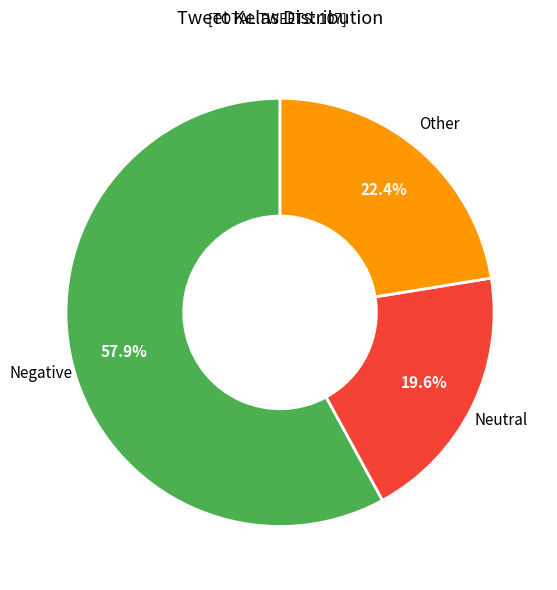

What is the ratio of the value at Negative to the value at Neutral?

3.0